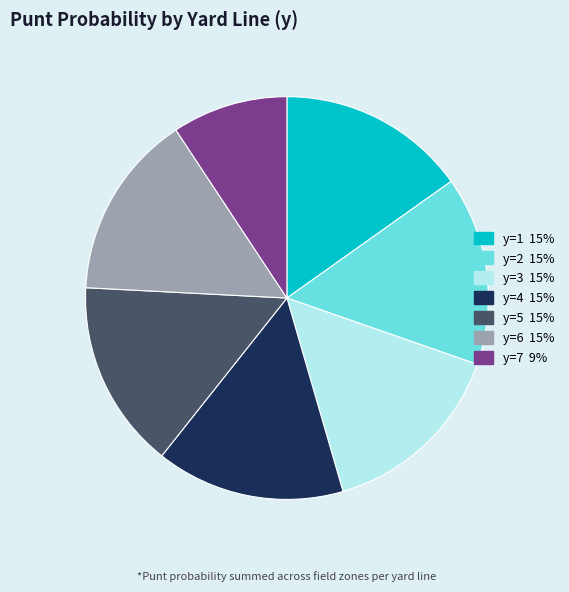

What is the smallest slice in the pie chart?

y=7 9%